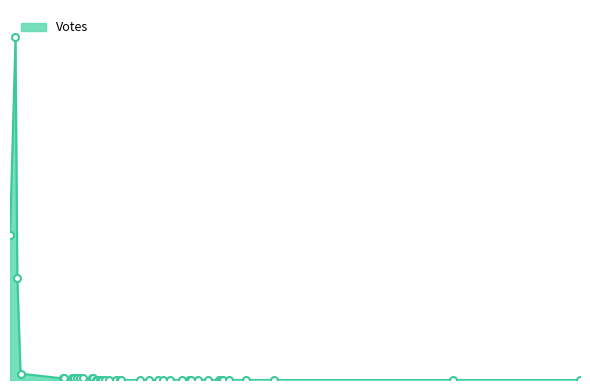

List the labels in order of value, largest first.

2019-09-01 16:35, 2019-09-01 16:23, 2019-09-01 16:39, 2019-09-01 16:46, 2019-09-01 18:19, 2019-09-01 18:21, 2019-09-01 18:38, 2019-09-01 18:43, 2019-09-01 18:50, 2019-09-01 18:57, 2019-09-01 19:03, 2019-09-01 19:22, 2019-09-01 19:25, 2019-09-01 19:32, 2019-09-01 19:34, 2019-09-01 19:39, 2019-09-01 19:45, 2019-09-01 19:51, 2019-09-01 20:00, 2019-09-01 20:14, 2019-09-01 20:24, 2019-09-01 20:26, 2019-09-01 21:07, 2019-09-01 21:28, 2019-09-01 21:46, 2019-09-01 21:57, 2019-09-01 22:14, 2019-09-01 22:39, 2019-09-01 22:55, 2019-09-01 23:00, 2019-09-01 23:15, 2019-09-01 23:37, 2019-09-02 00:06, 2019-09-02 00:09, 2019-09-02 00:23, 2019-09-02 08:32, 2019-09-02 13:11, 2019-09-02 00:00, 2019-09-02 01:00, 2019-09-02 02:00